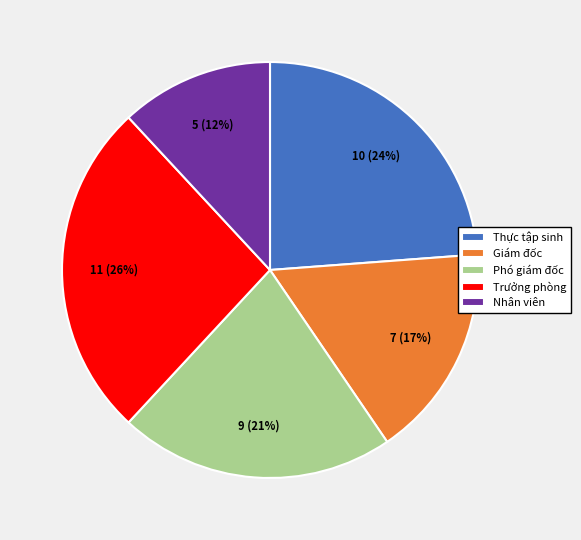

What is the largest slice in the pie chart?

Trưởng phòng